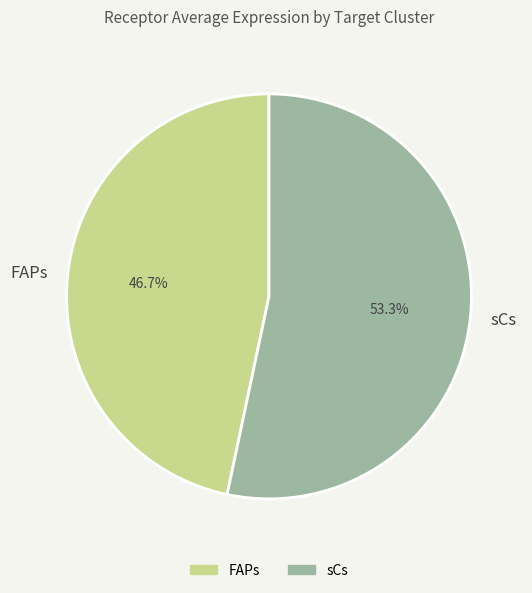

Which category accounts for the majority?

sCs